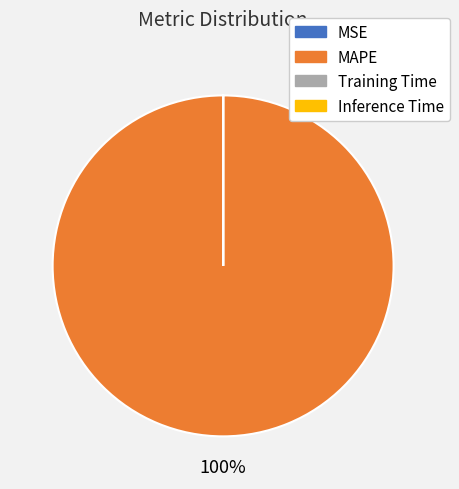

Is it true that MAPE is 100% of the pie?

True